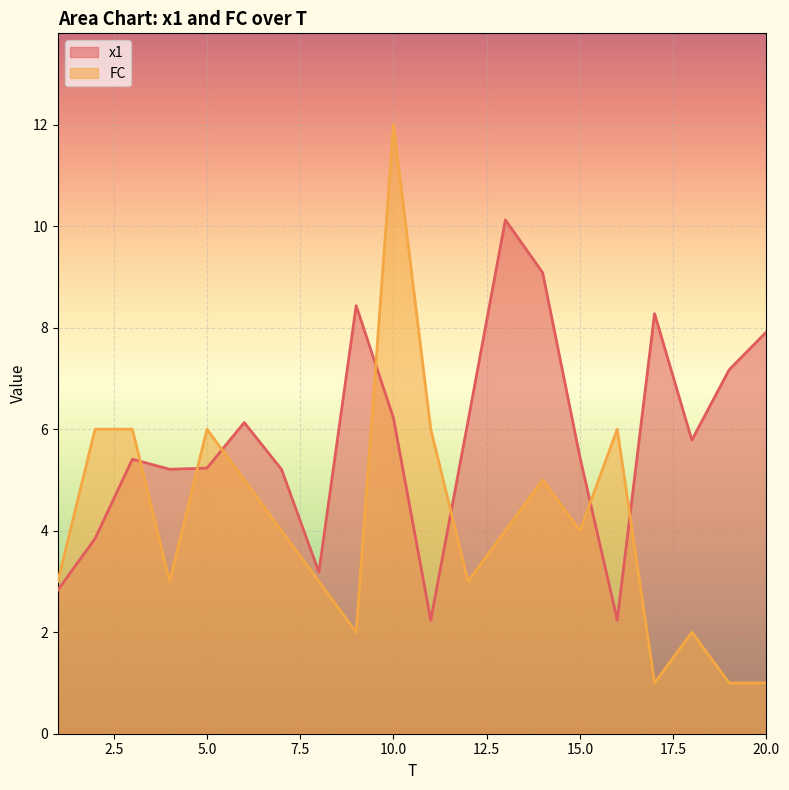

Is it true that FC equals 4.0 at 7?

True